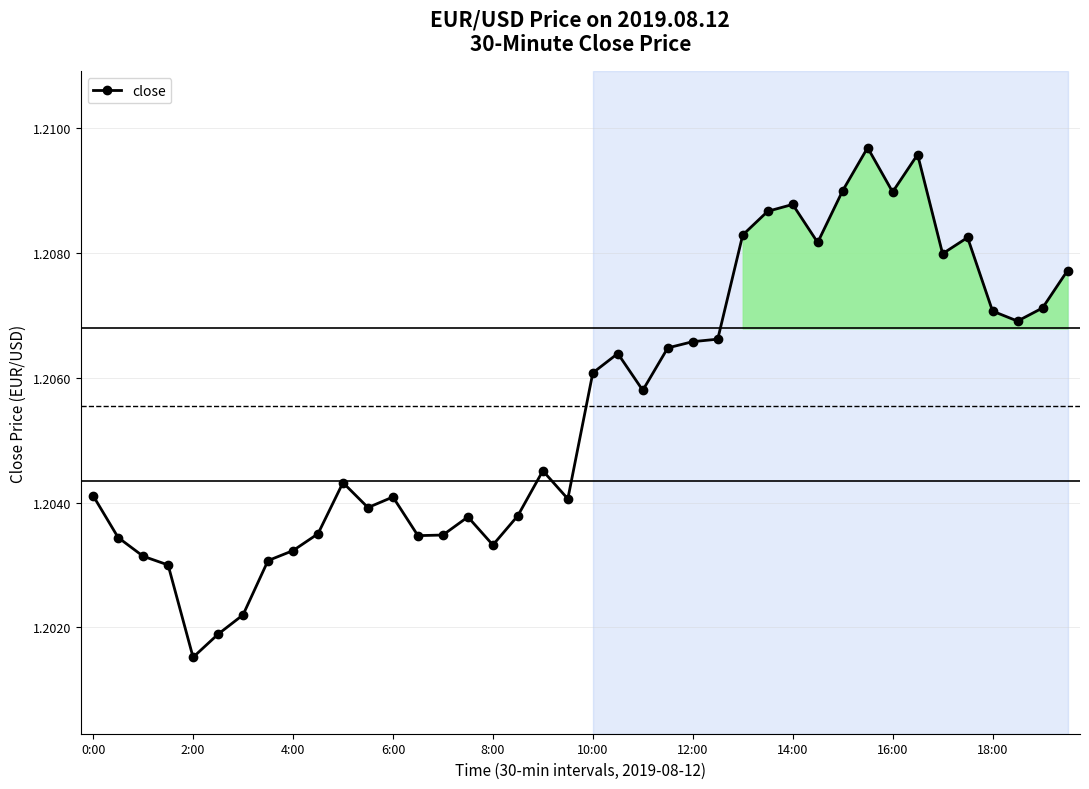

What is the value of the 25th point from the left?

1.2